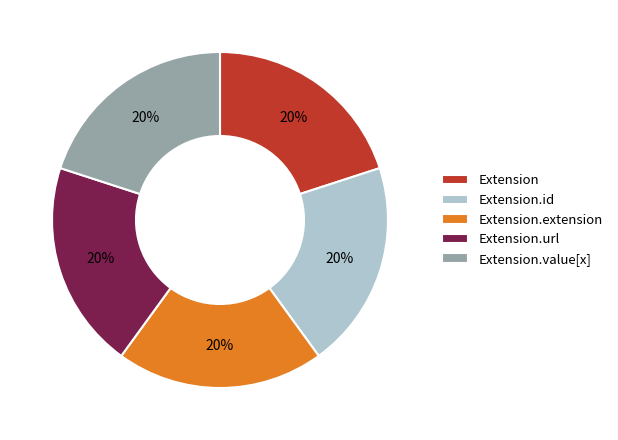

Does Extension.url represent more than half of the total?

No